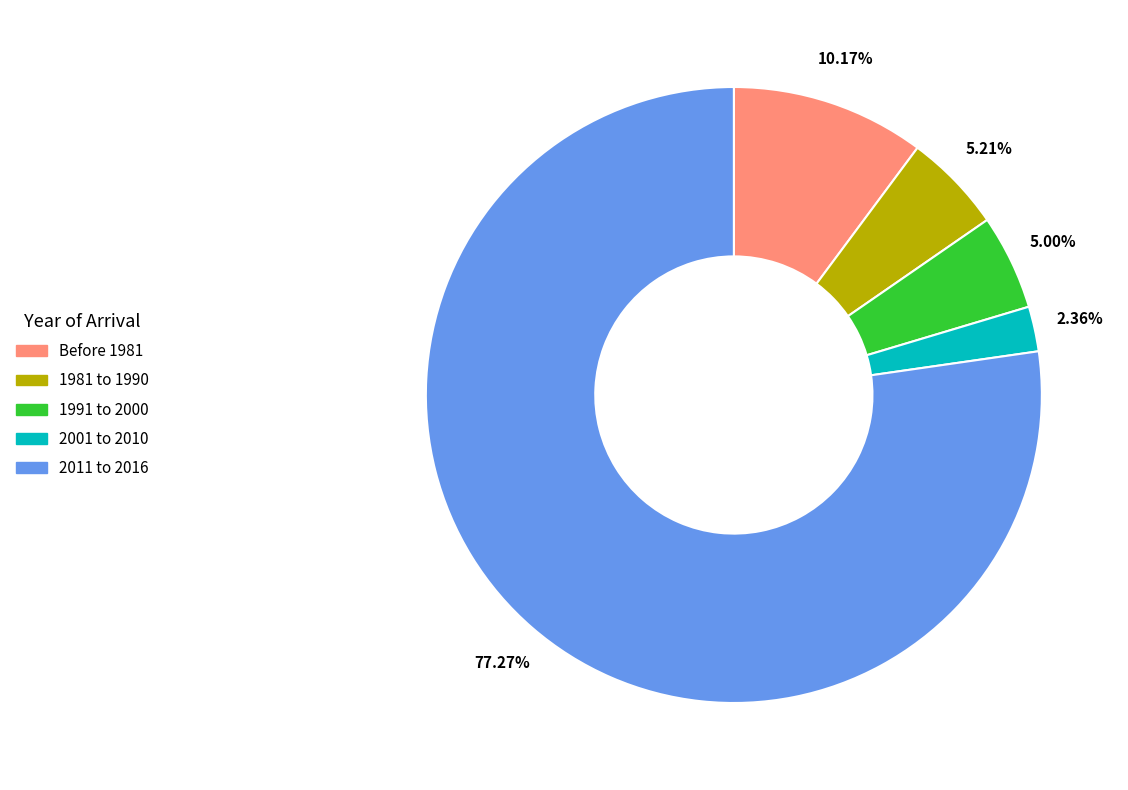

What is the ratio of the value at 1981 to 1990 to the value at 2001 to 2010?

2.2